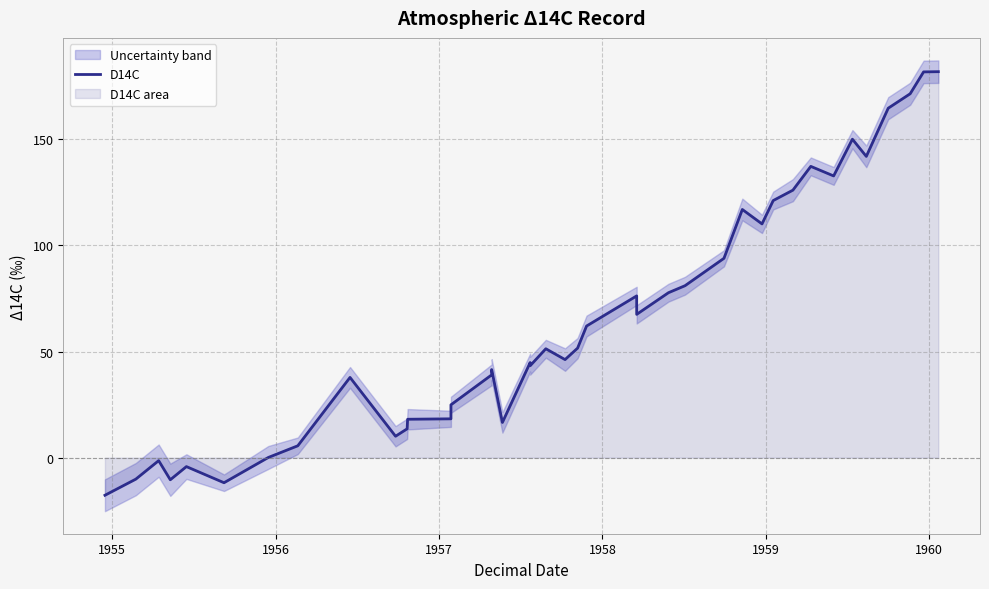

Count the number of values greater than 51.

20